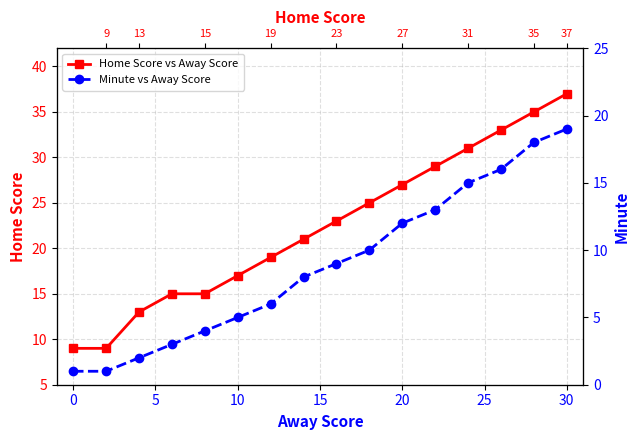

Reading left to right, what are all the values shown in this chart?

Home Score vs Away Score: 9	9	13	15	15	17	19	21	23	25	27	29	31	33	35	37
Minute vs Away Score: 1	1	2	3	4	5	6	8	9	10	12	13	15	16	18	19